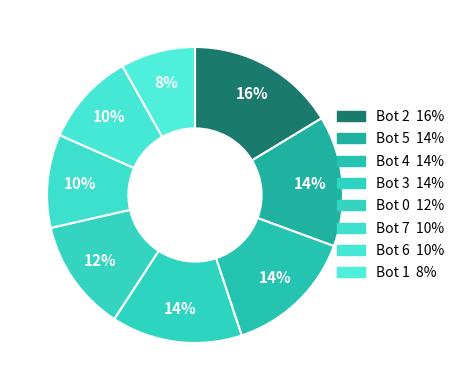

What is the total percentage of Bot 7 and Bot 0?

22.4%